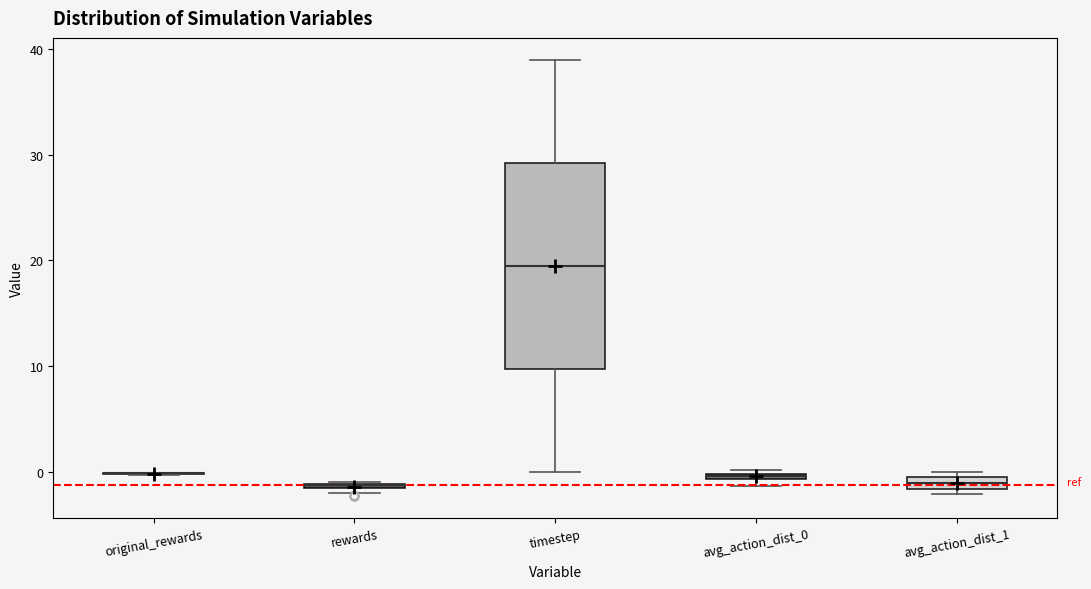

Which box is the tallest, from its lower edge to its upper edge?

timestep